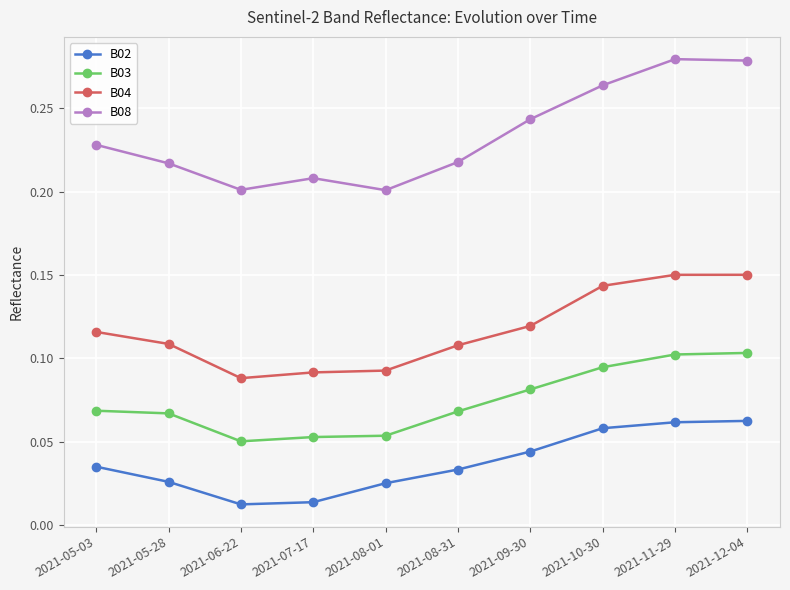

Is this an area chart (filled region under the line)?

No